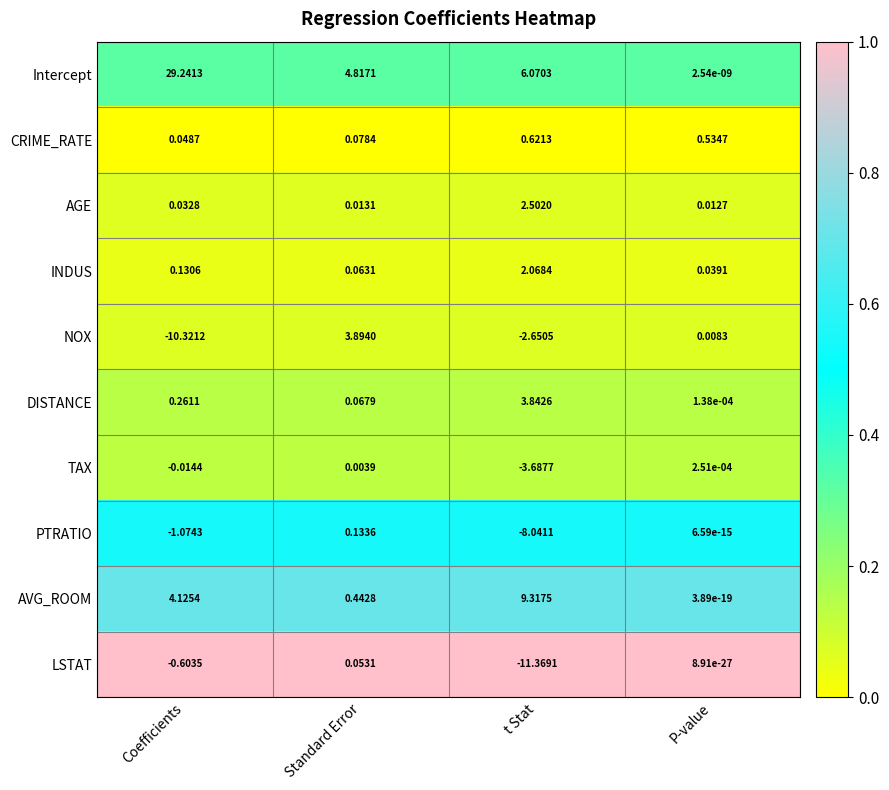

Is the value of PTRATIO at Coefficients greater than the value of CRIME_RATE at P-value?

No